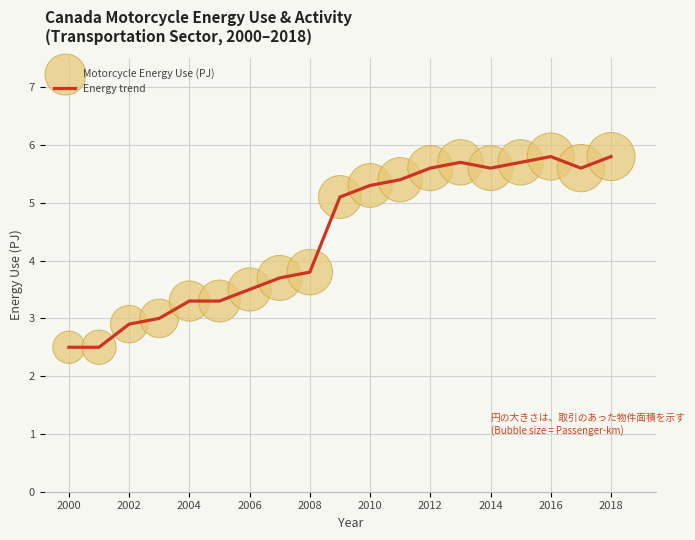

What is the greatest value displayed?

5.8